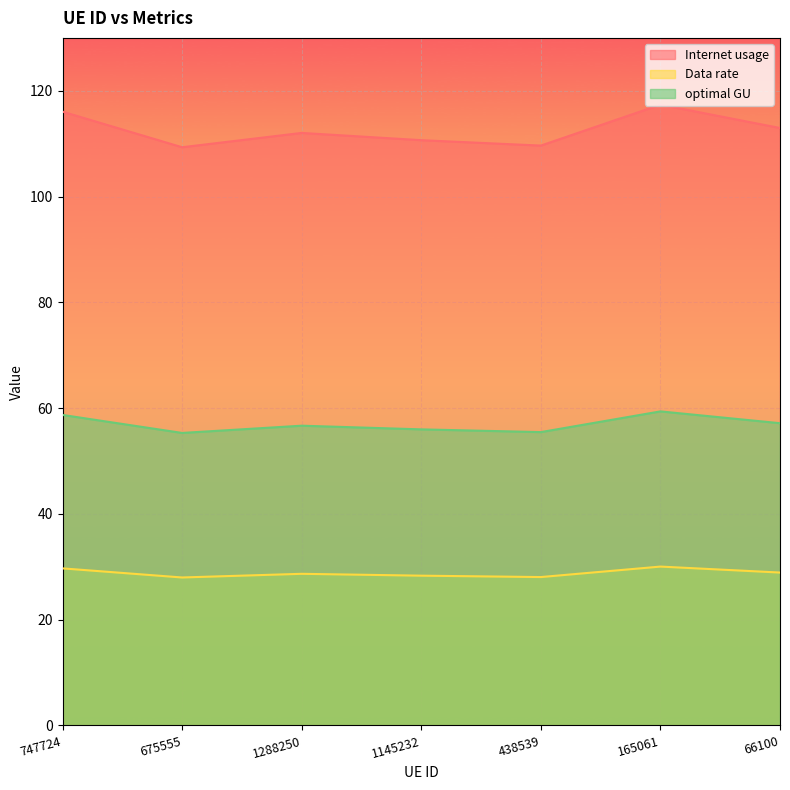

What is the sum of the optimal GU values at 1145232 and 438539?

111.5